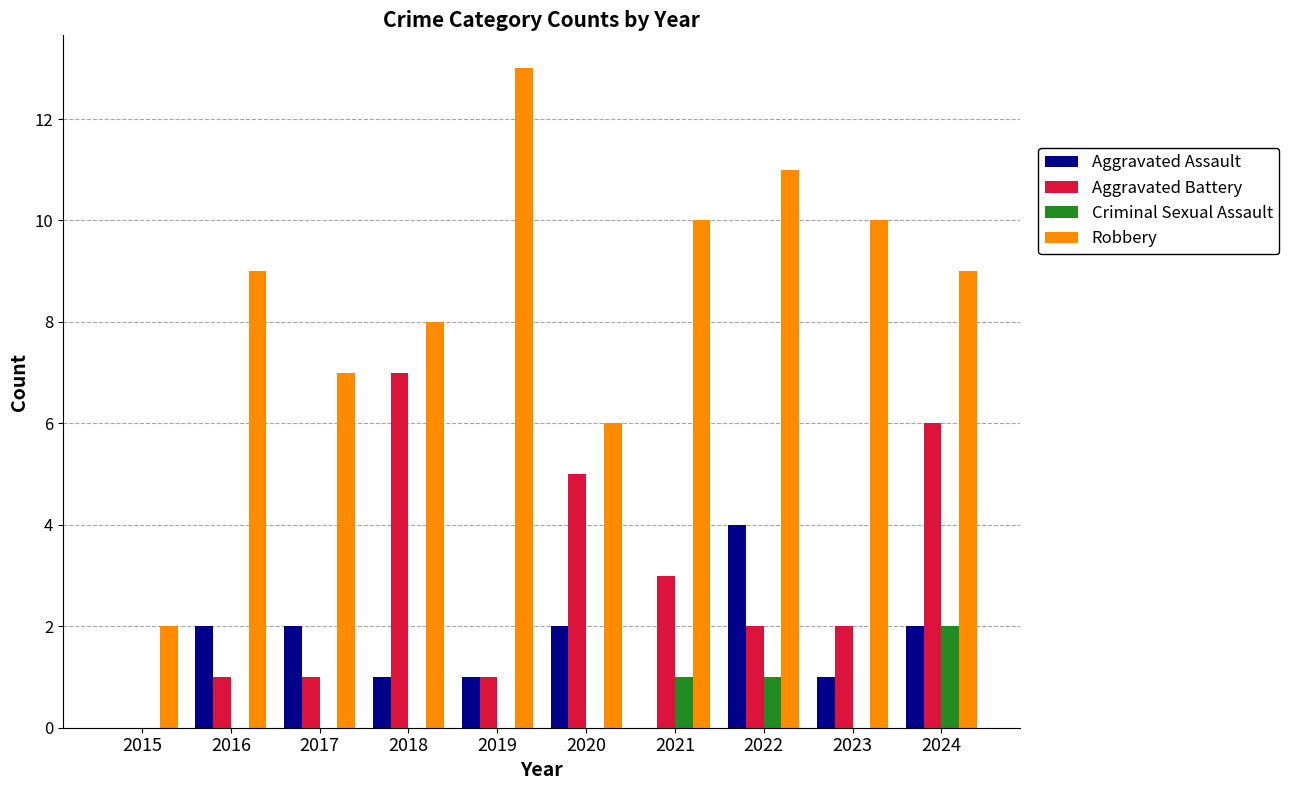

True or false: Aggravated Battery has a value of 0 at 2015.

True